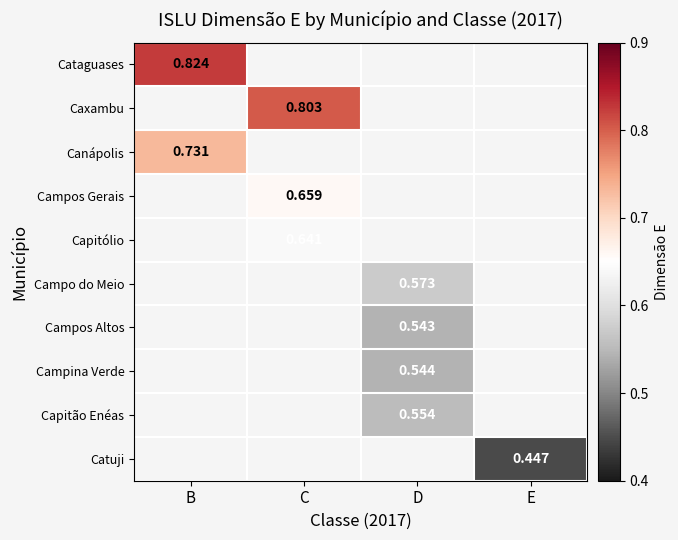

The Campo do Meio series shows 0.6 at D. True or false?

True